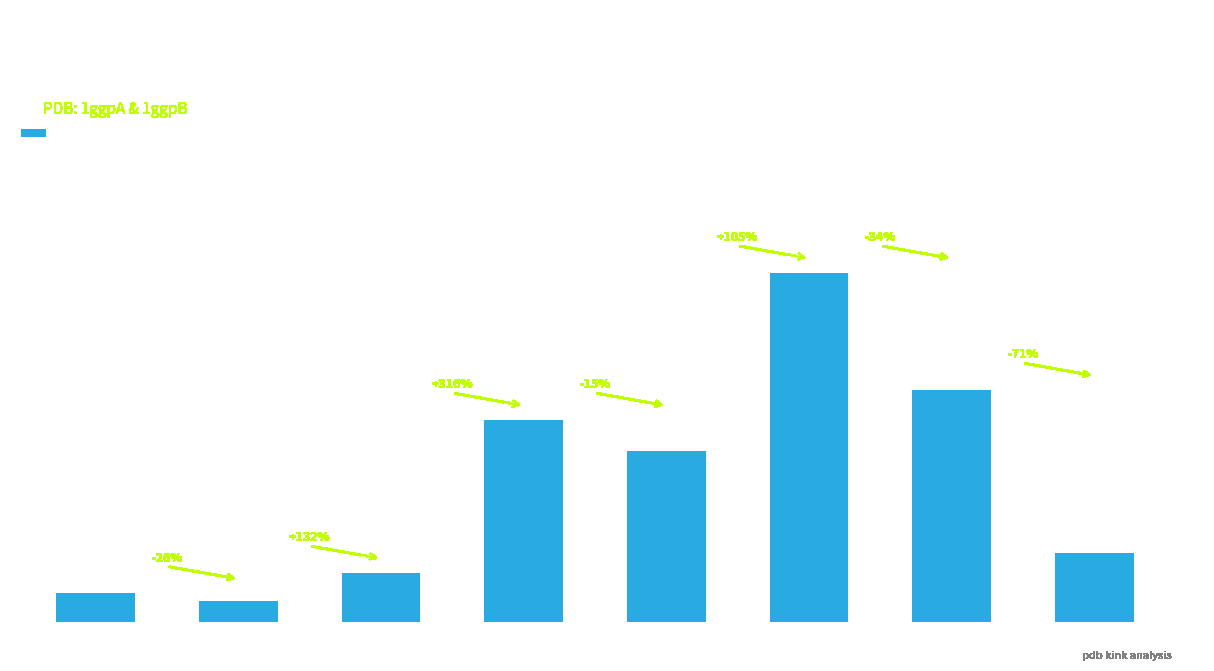

What is the label of the 1st bar from the left?

1ggpA-13